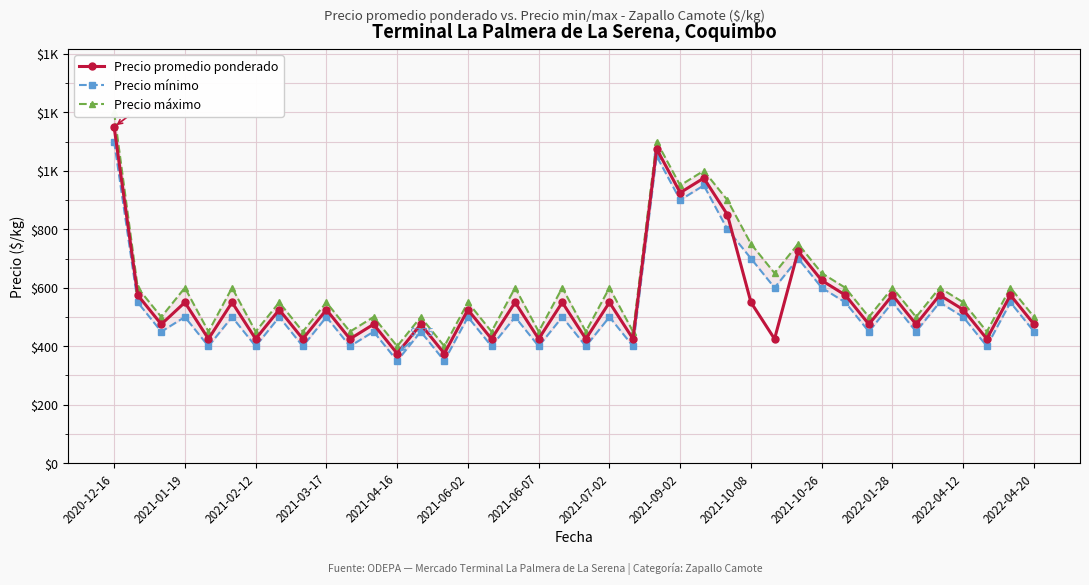

Is the value of Precio promedio ponderado at 2021-01-19 greater than the value of Precio máximo at 2021-10-26?

Yes